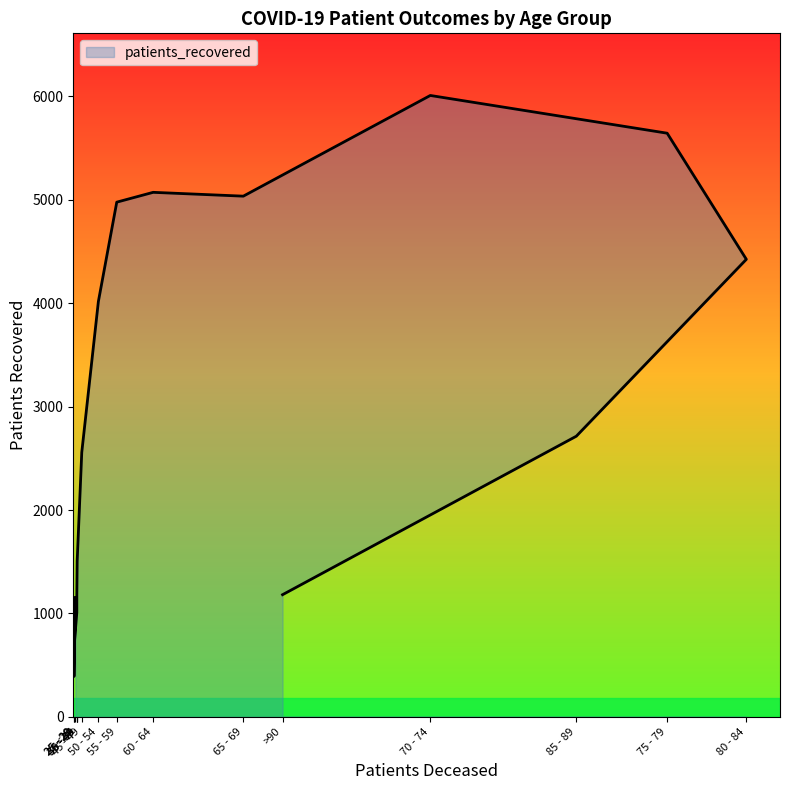

What is the sum of all values?

47535